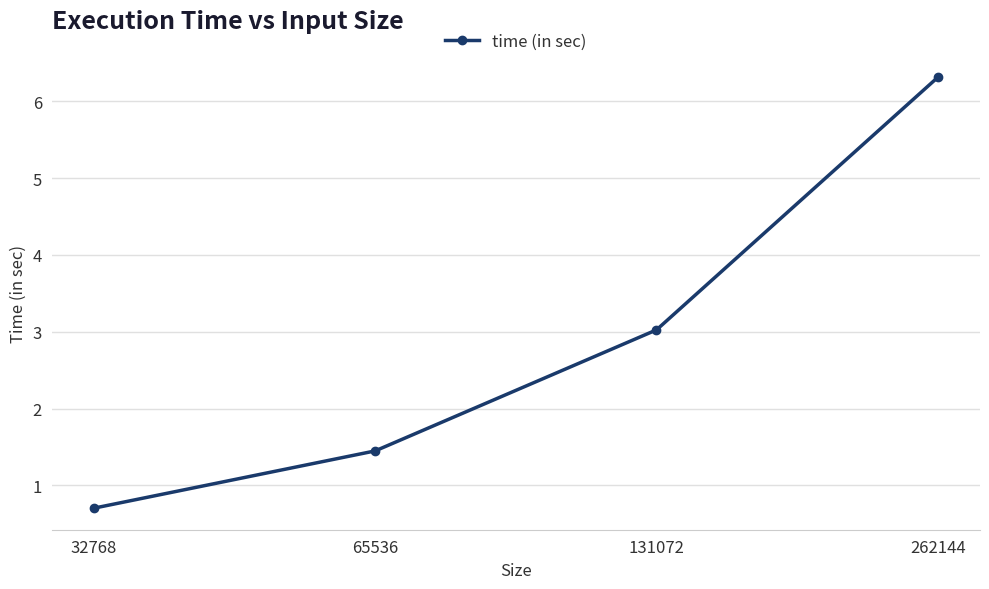

What is the difference between the second highest and minimum values?

2.3